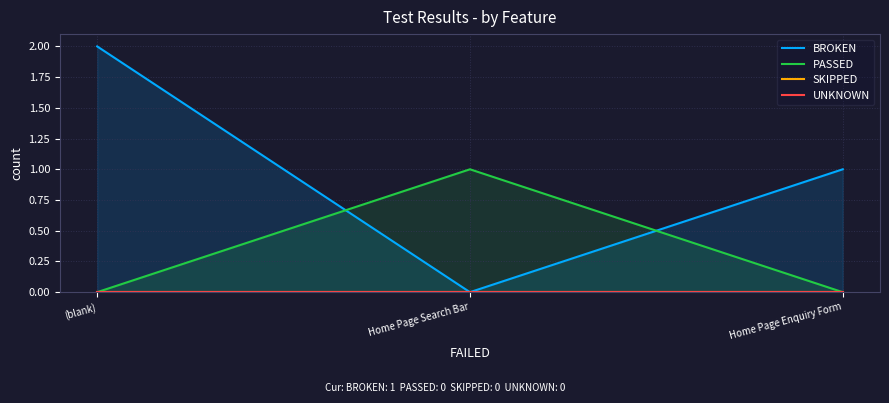

True or false: PASSED has a value of 0 at Home Page Enquiry Form.

True